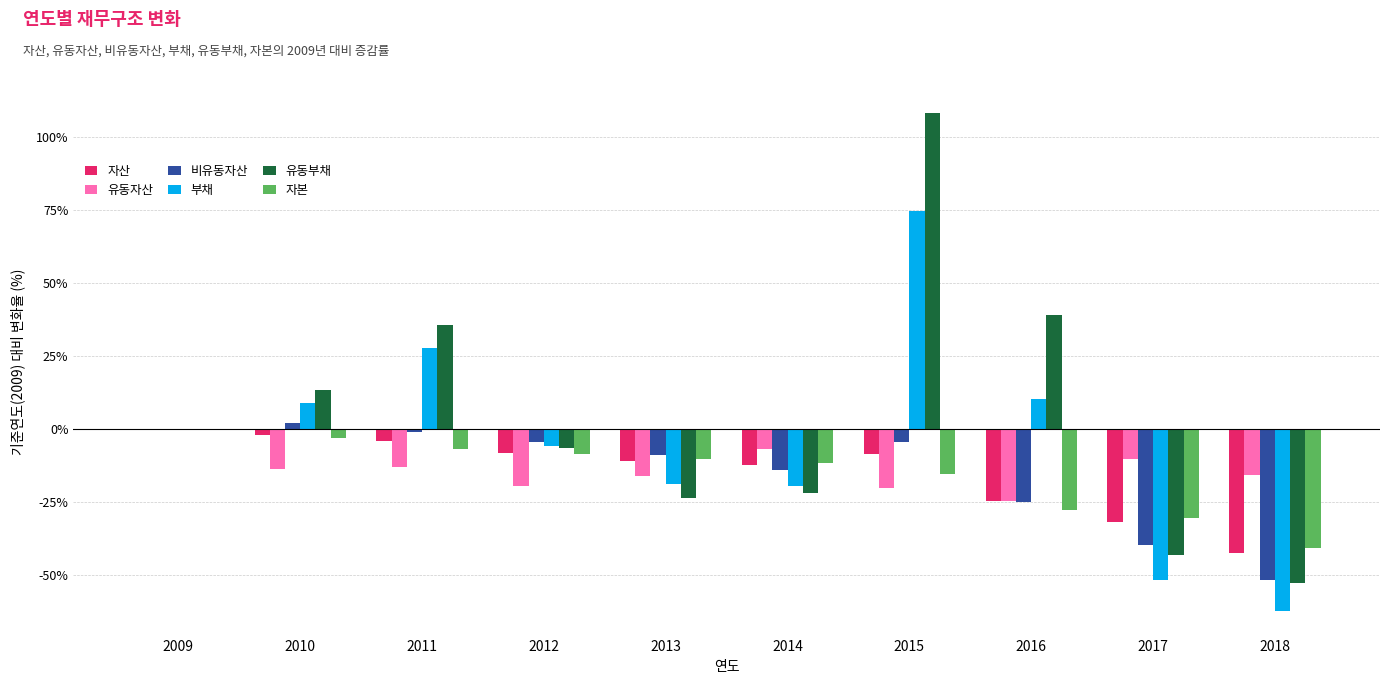

At which category is the sum across all series the highest?

2015